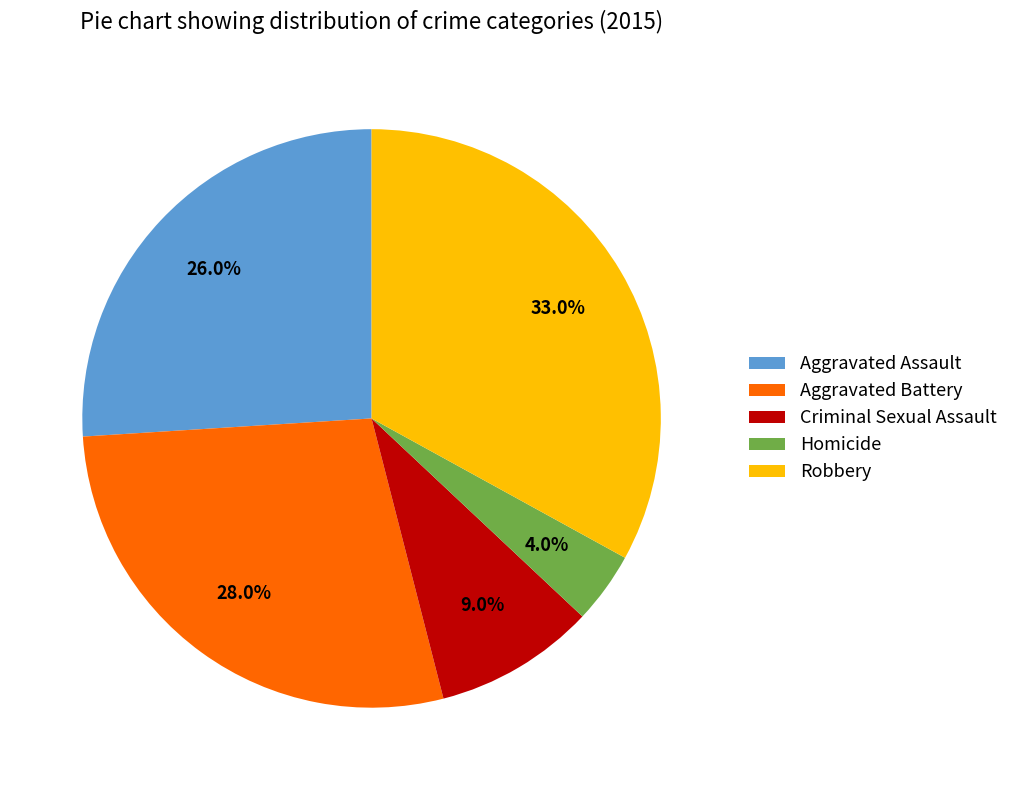

Which category has the biggest portion of the pie?

Robbery